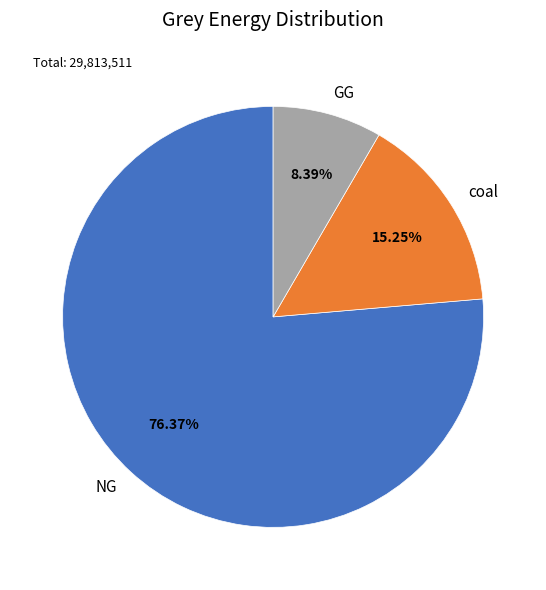

How many slices are in this pie chart?

3